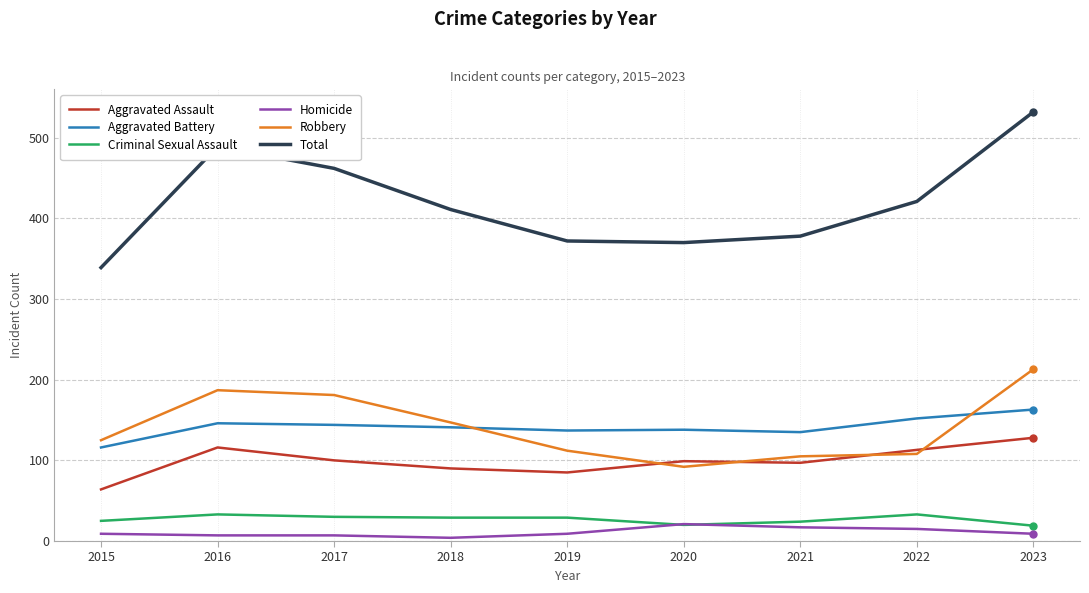

What is the difference between the maximum and minimum values in the Aggravated Assault series?

64